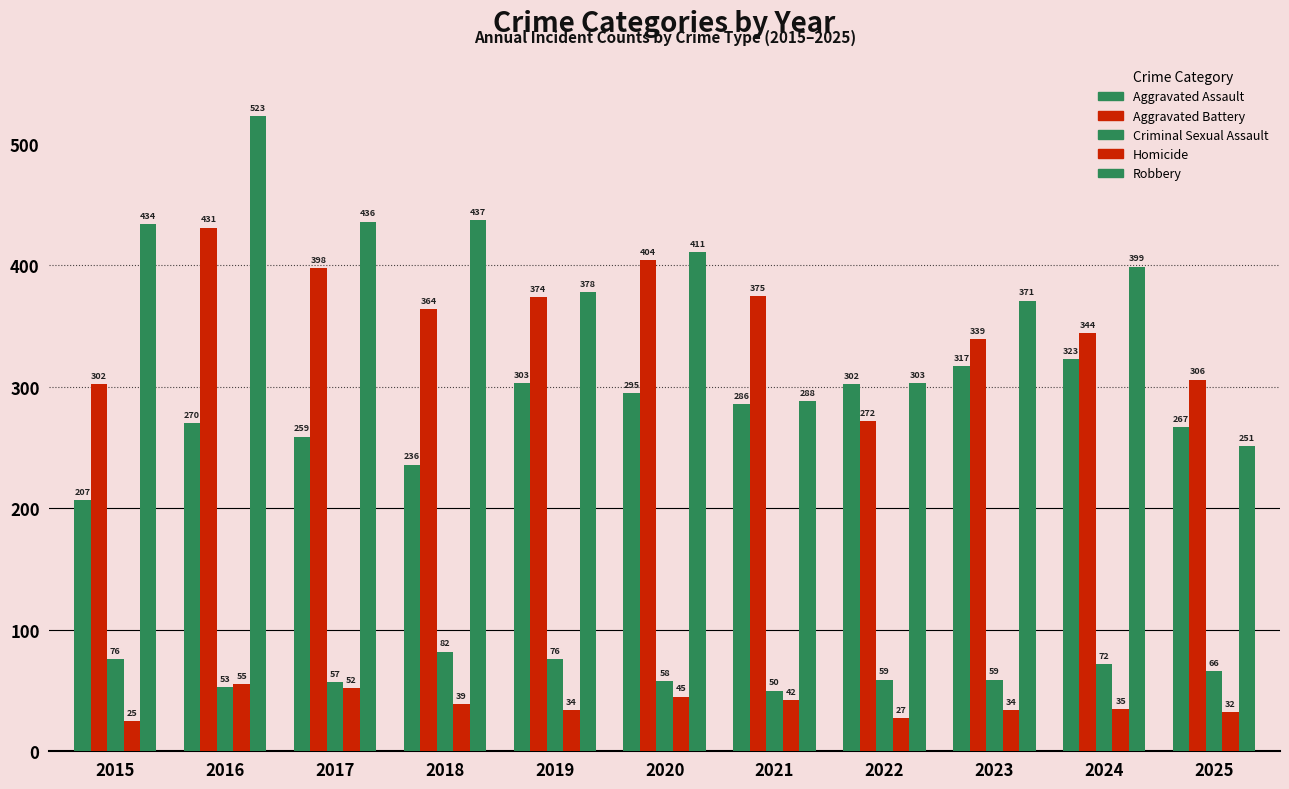

What is the average value of the Homicide series?

38